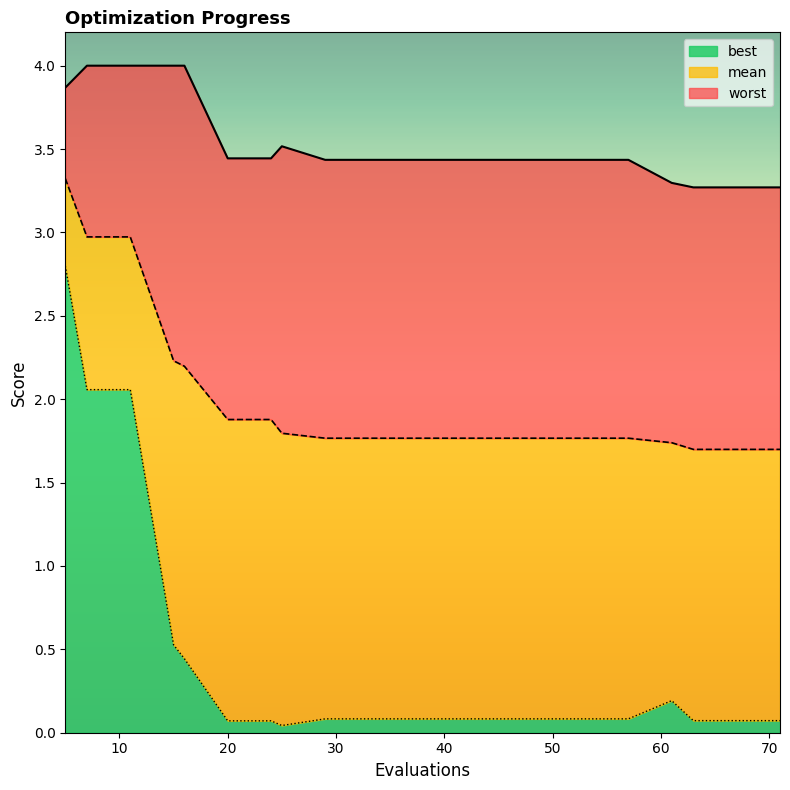

What is the approximate value of mean at 25?

1.8